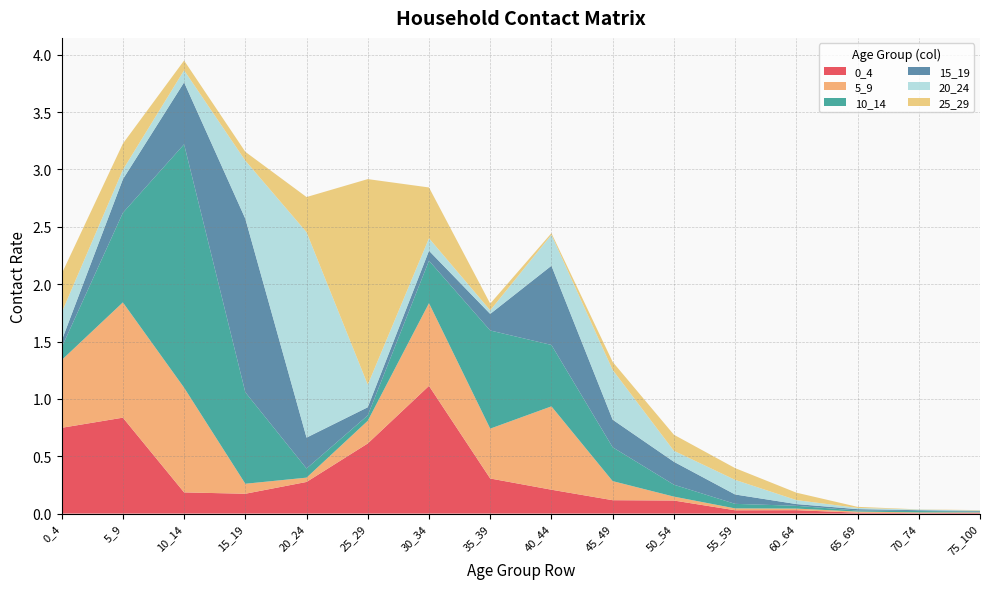

Reading right to left, extract all data points from this chart.

0_4: 75_100=0.0	70_74=0.0	65_69=0.0	60_64=0.0	55_59=0.0	50_54=0.1	45_49=0.1	40_44=0.2	35_39=0.3	30_34=1.1	25_29=0.6	20_24=0.3	15_19=0.2	10_14=0.2	5_9=0.8	0_4=0.7
5_9: 75_100=0.0	70_74=0.0	65_69=0.0	60_64=0.0	55_59=0.0	50_54=0.0	45_49=0.2	40_44=0.7	35_39=0.4	30_34=0.7	25_29=0.2	20_24=0.0	15_19=0.1	10_14=0.9	5_9=1.0	0_4=0.6
10_14: 75_100=0.0	70_74=0.0	65_69=0.0	60_64=0.0	55_59=0.0	50_54=0.1	45_49=0.3	40_44=0.5	35_39=0.9	30_34=0.4	25_29=0.0	20_24=0.1	15_19=0.8	10_14=2.1	5_9=0.8	0_4=0.1
15_19: 75_100=0.0	70_74=0.0	65_69=0.0	60_64=0.0	55_59=0.1	50_54=0.2	45_49=0.2	40_44=0.7	35_39=0.1	30_34=0.1	25_29=0.1	20_24=0.3	15_19=1.5	10_14=0.5	5_9=0.3	0_4=0.1
20_24: 75_100=0.0	70_74=0.0	65_69=0.0	60_64=0.0	55_59=0.1	50_54=0.1	45_49=0.4	40_44=0.3	35_39=0.0	30_34=0.1	25_29=0.2	20_24=1.8	15_19=0.5	10_14=0.1	5_9=0.1	0_4=0.2
25_29: 75_100=0.0	70_74=0.0	65_69=0.0	60_64=0.1	55_59=0.1	50_54=0.1	45_49=0.1	40_44=0.0	35_39=0.1	30_34=0.4	25_29=1.8	20_24=0.3	15_19=0.1	10_14=0.1	5_9=0.2	0_4=0.3